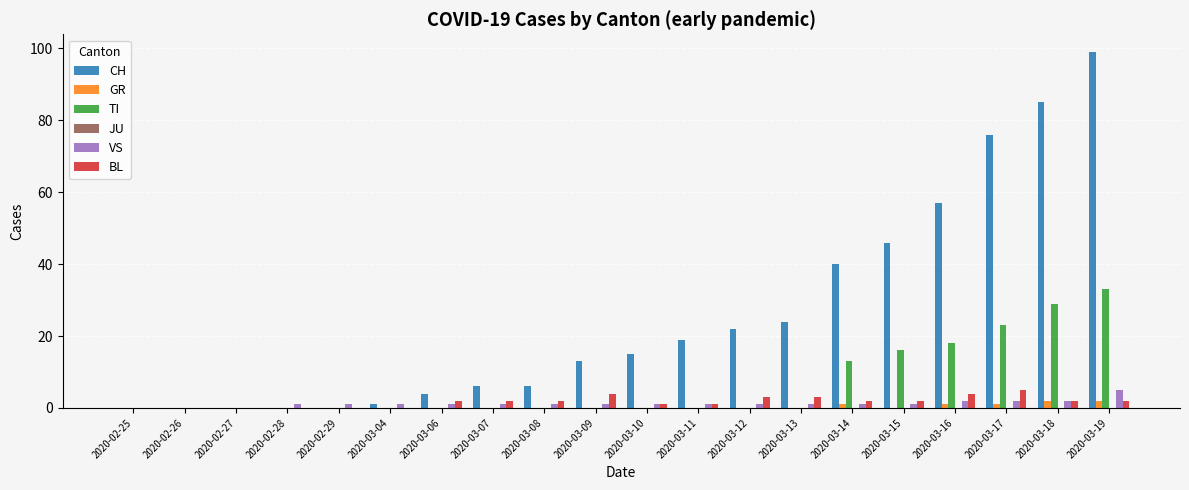

What is the sum of all CH values?

513